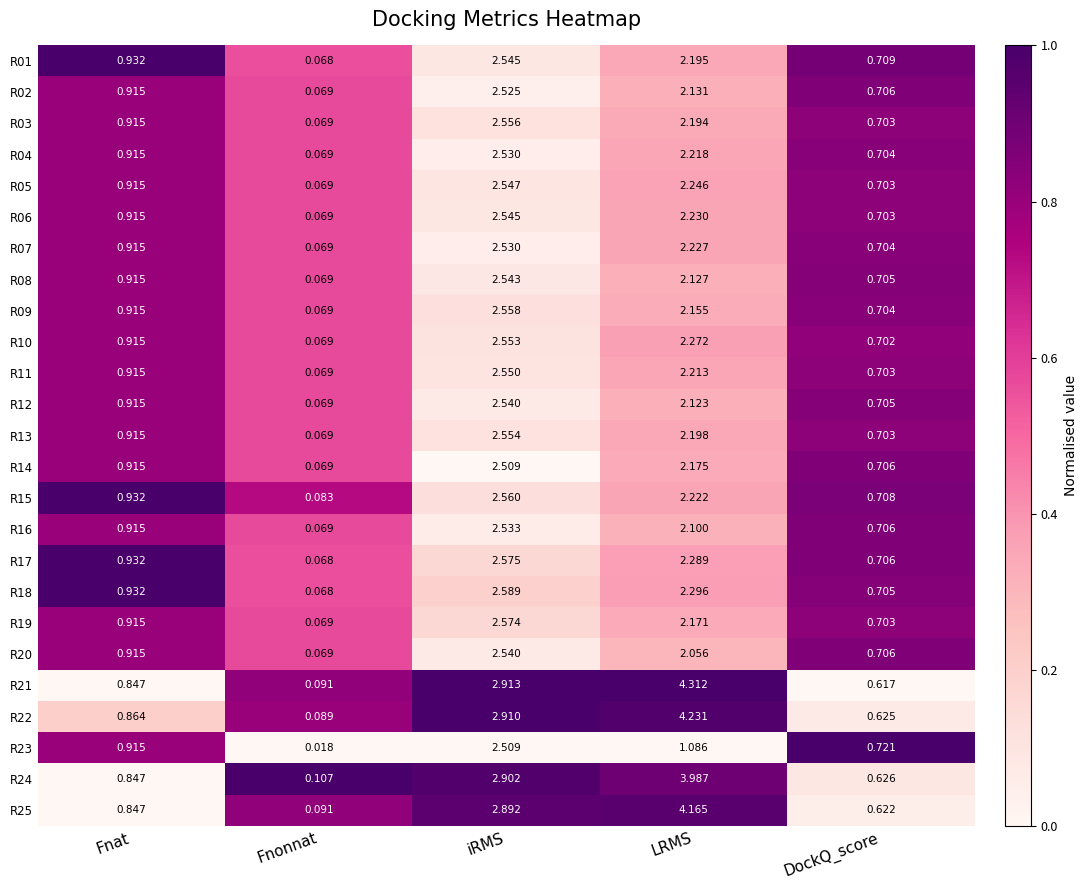

List the labels in order of R25 value, smallest first.

Fnonnat, DockQ_score, Fnat, iRMS, LRMS